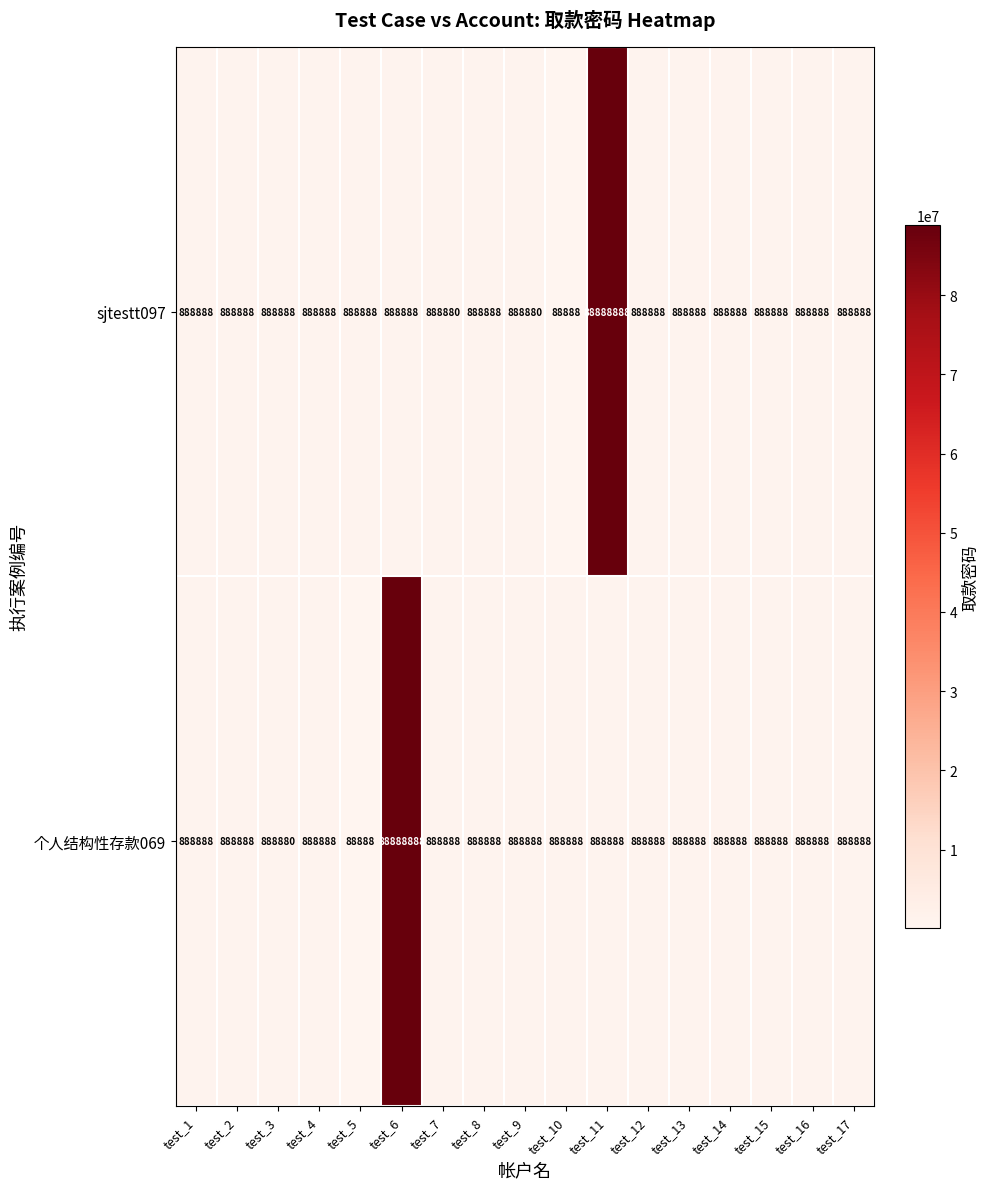

What is the approximate value of sjtestt097 at test_7?

888880